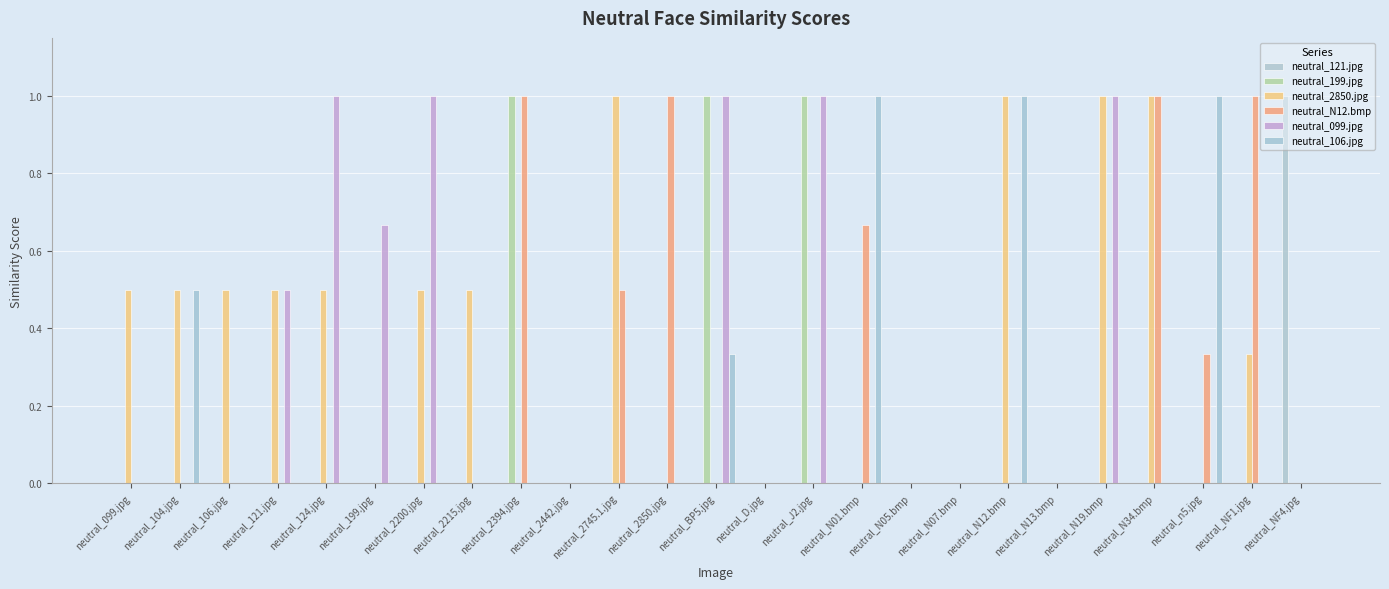

What is the highest value of the neutral_106.jpg series?

1.0